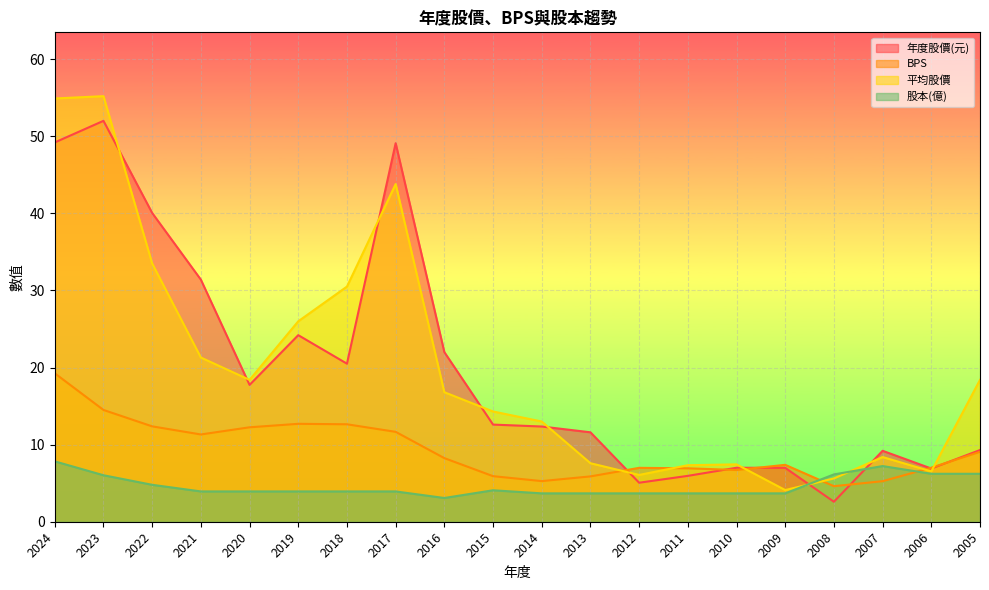

Which series has the largest range (max minus min)?

平均股價